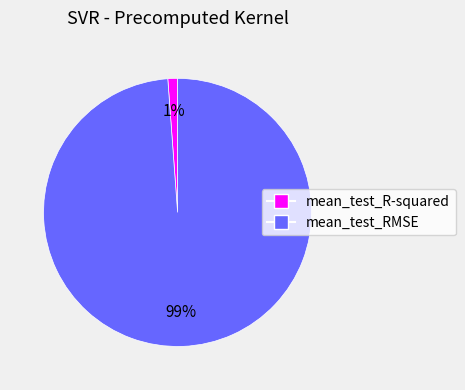

How many segments does this pie chart have?

2